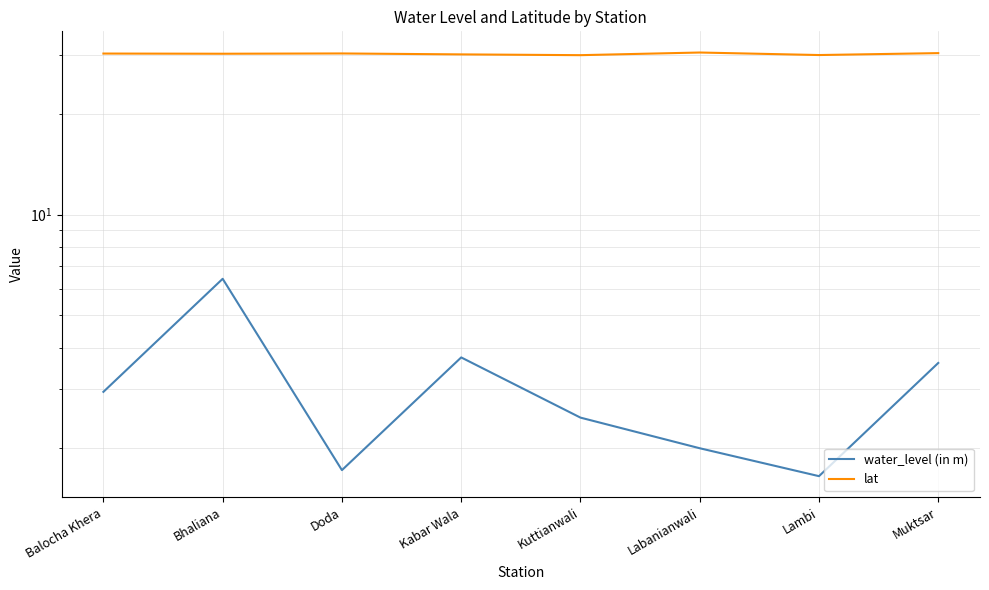

The water_level (in m) series shows 3.7 at Kabar Wala. True or false?

True